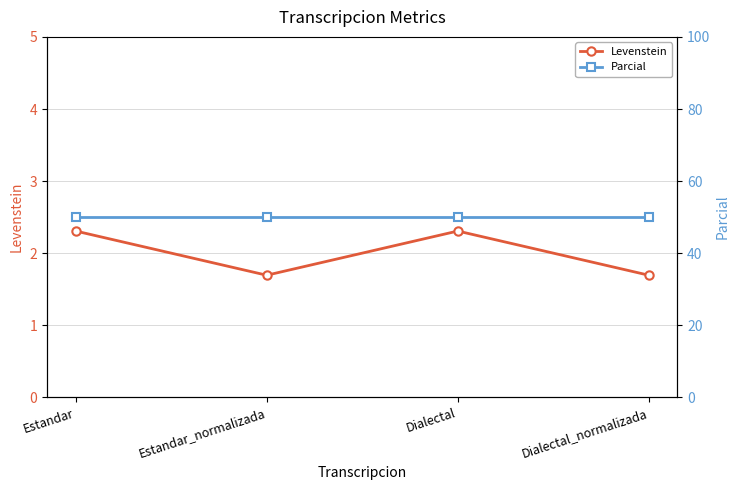

The Levenstein series shows 2.3 at Dialectal. True or false?

True